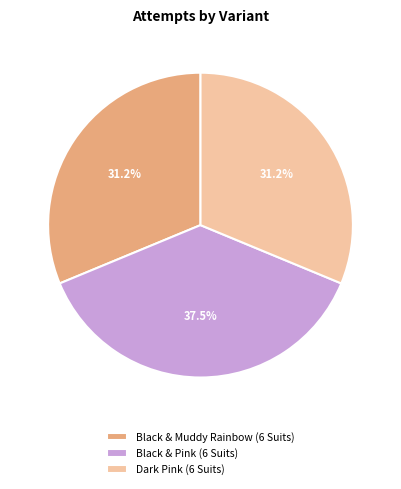

Is Black & Pink (6 Suits) the majority of the pie?

No